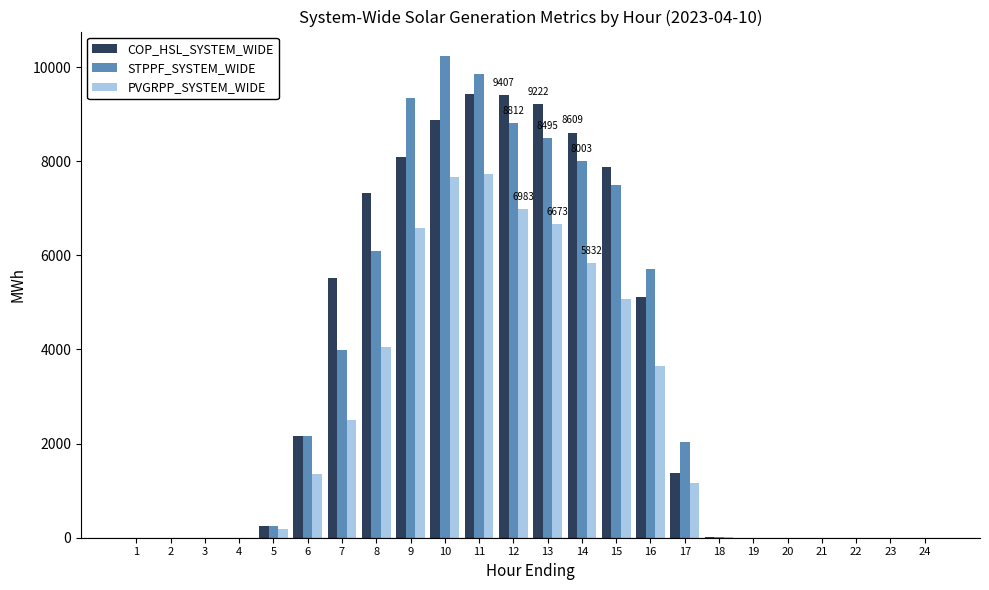

The value of PVGRPP_SYSTEM_WIDE at 8 is 4060.3. True or false?

True